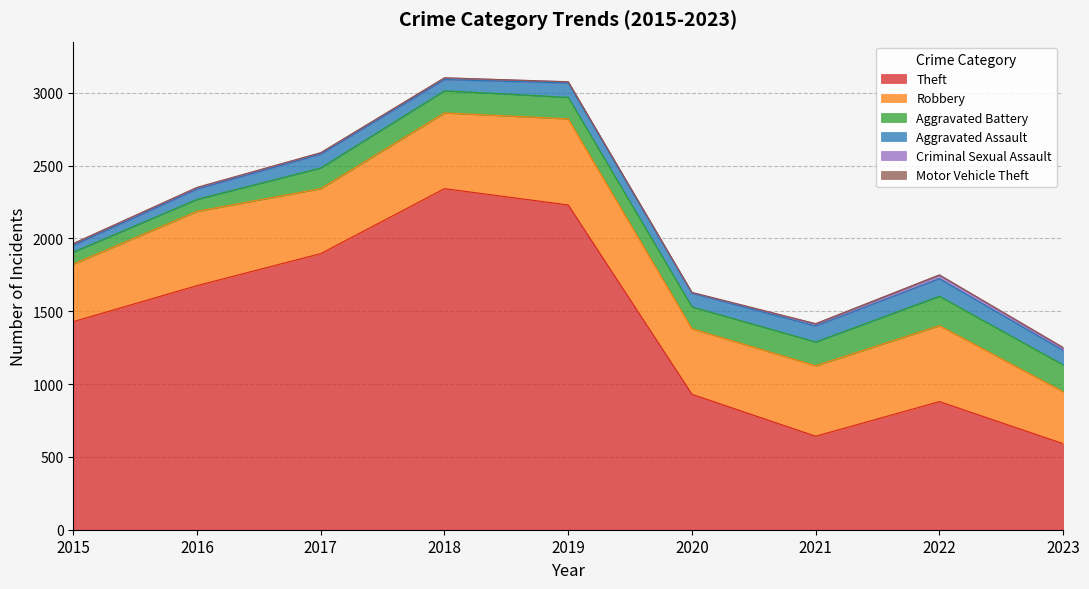

How many interior local peaks does the Robbery series have?

3